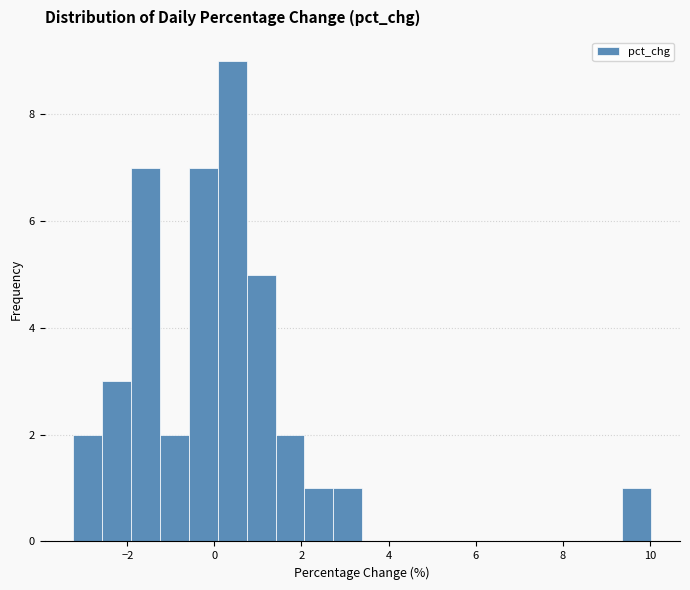

Read against the x-axis, roughly where is the centre of the tallest bar?

0.4